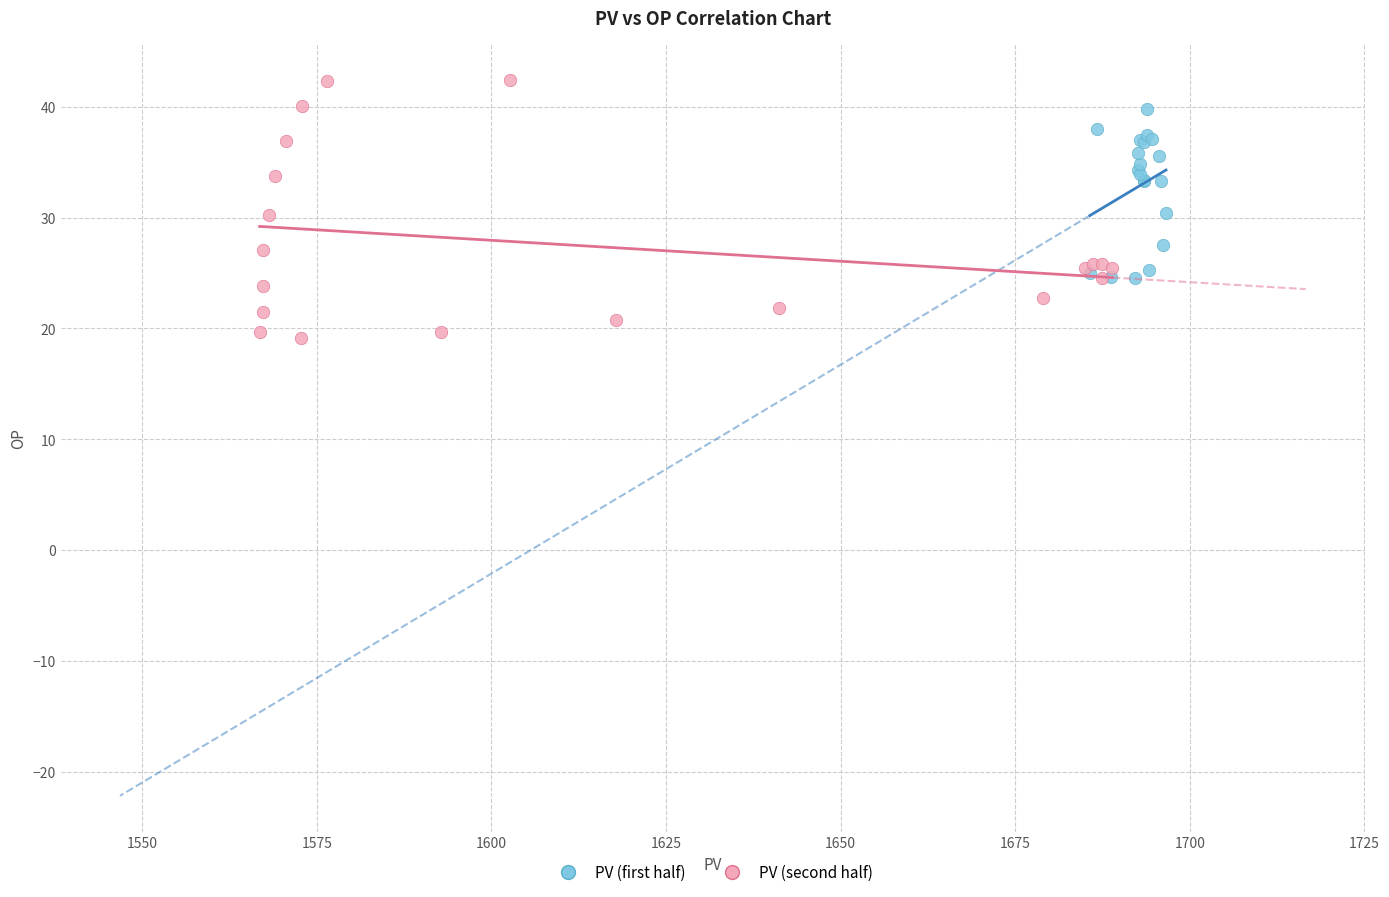

Which series contains the highest Y value?

PV (second half)